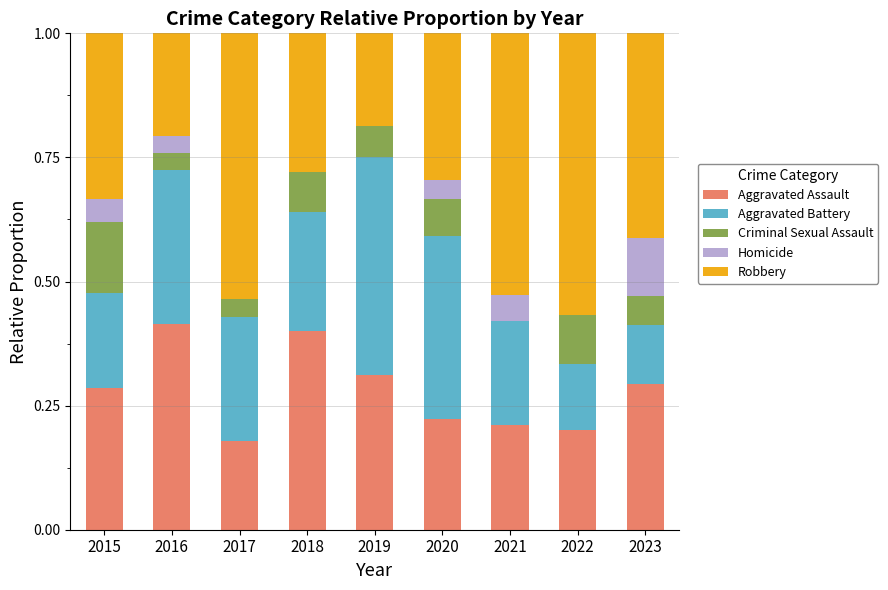

Where is Aggravated Assault nearest to the value 0?

2017